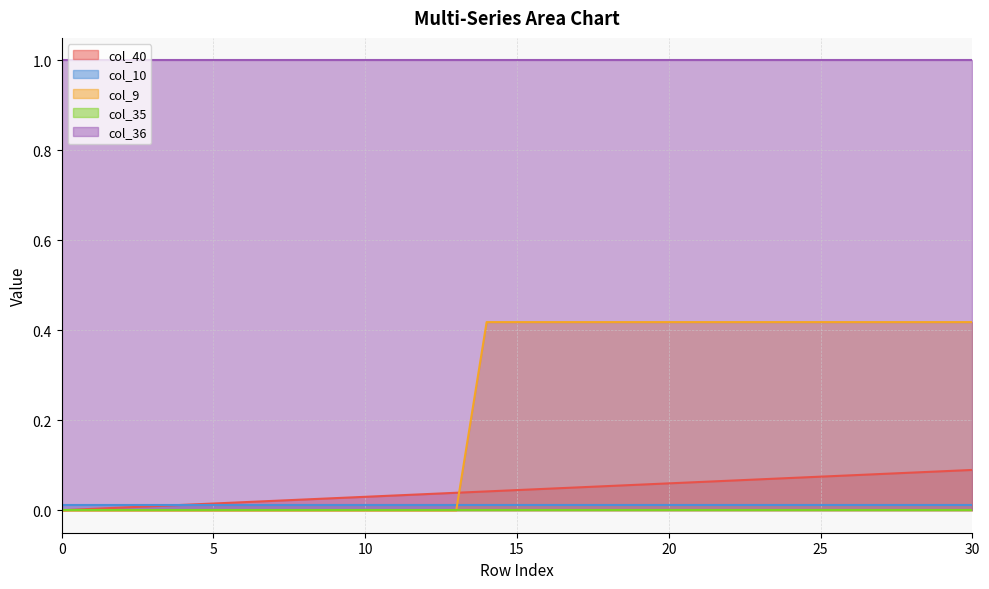

Reading left to right, what are all the values shown in this chart?

col_40: 0.0	0.0	0.0	0.0	0.0	0.0	0.0	0.0	0.0	0.0	0.0	0.0	0.0	0.0	0.0	0.0	0.0	0.1	0.1	0.1	0.1	0.1	0.1	0.1	0.1	0.1	0.1	0.1	0.1	0.1	0.1
col_10: 0.0	0.0	0.0	0.0	0.0	0.0	0.0	0.0	0.0	0.0	0.0	0.0	0.0	0.0	0.0	0.0	0.0	0.0	0.0	0.0	0.0	0.0	0.0	0.0	0.0	0.0	0.0	0.0	0.0	0.0	0.0
col_9: 0.0	0.0	0.0	0.0	0.0	0.0	0.0	0.0	0.0	0.0	0.0	0.0	0.0	0.0	0.4	0.4	0.4	0.4	0.4	0.4	0.4	0.4	0.4	0.4	0.4	0.4	0.4	0.4	0.4	0.4	0.4
col_35: 0.0	0.0	0.0	0.0	0.0	0.0	0.0	0.0	0.0	0.0	0.0	0.0	0.0	0.0	0.0	0.0	0.0	0.0	0.0	0.0	0.0	0.0	0.0	0.0	0.0	0.0	0.0	0.0	0.0	0.0	0.0
col_36: 1.0	1.0	1.0	1.0	1.0	1.0	1.0	1.0	1.0	1.0	1.0	1.0	1.0	1.0	1.0	1.0	1.0	1.0	1.0	1.0	1.0	1.0	1.0	1.0	1.0	1.0	1.0	1.0	1.0	1.0	1.0